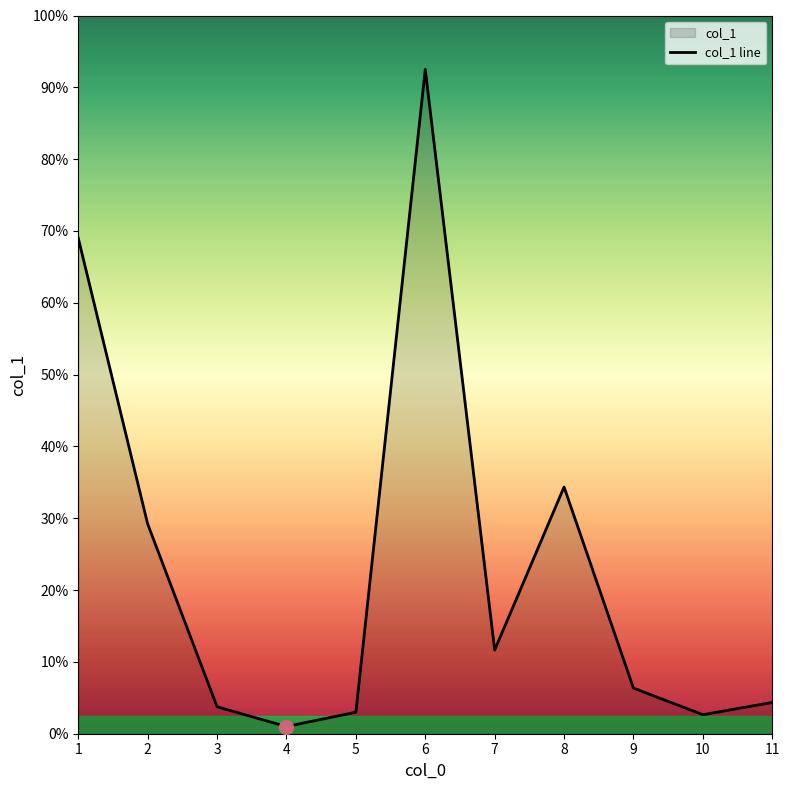

Reading left to right, extract all data points from this chart.

1=138.0	2=58.4	3=7.5	4=2.0	5=6.0	6=185.0	7=23.3	8=68.7	9=12.7	10=5.3	11=8.7